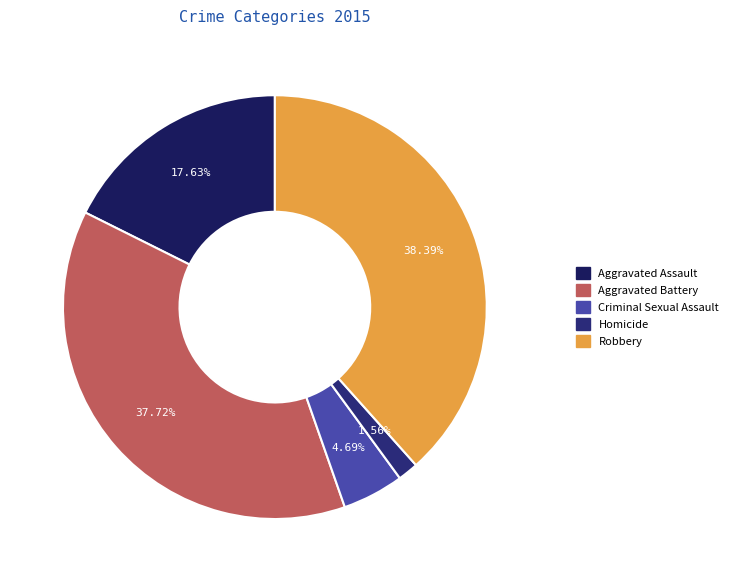

To the nearest percent, what is the combined percentage of Robbery and Aggravated Battery?

76%